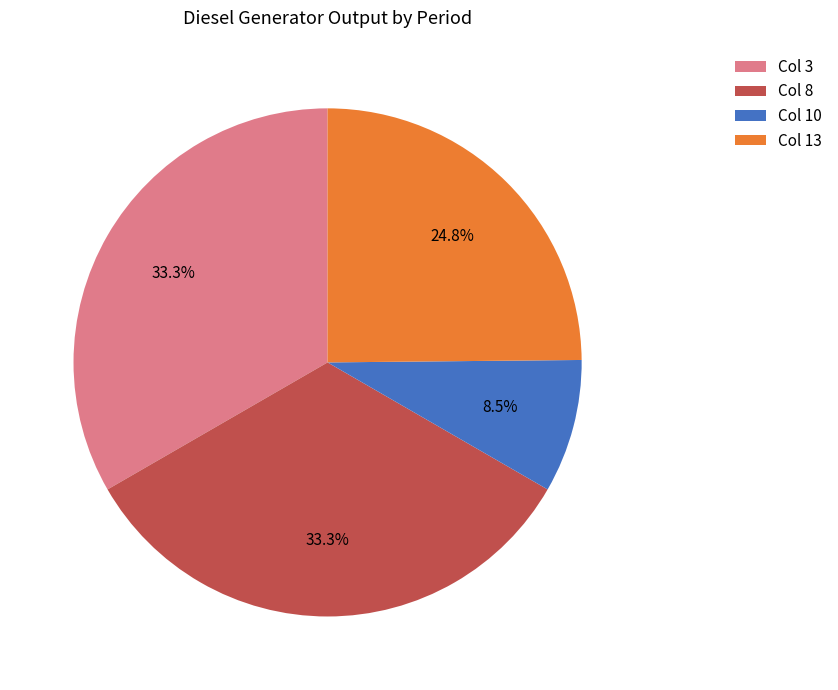

What is the ratio of the value at Col 3 to the value at Col 13?

1.3